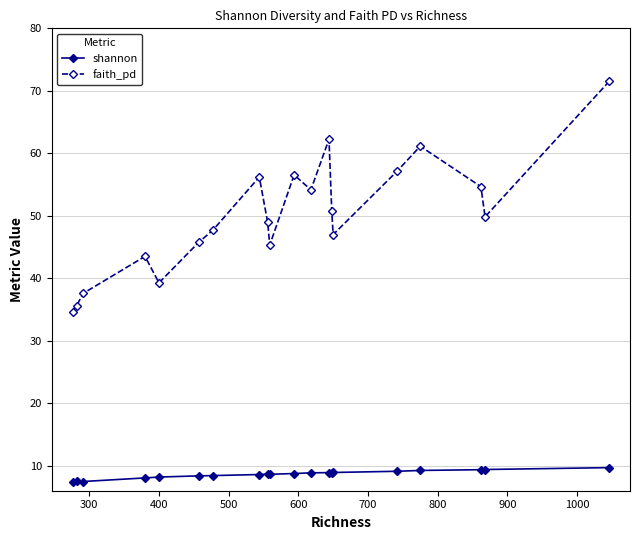

Is this an area chart (filled region under the line)?

No